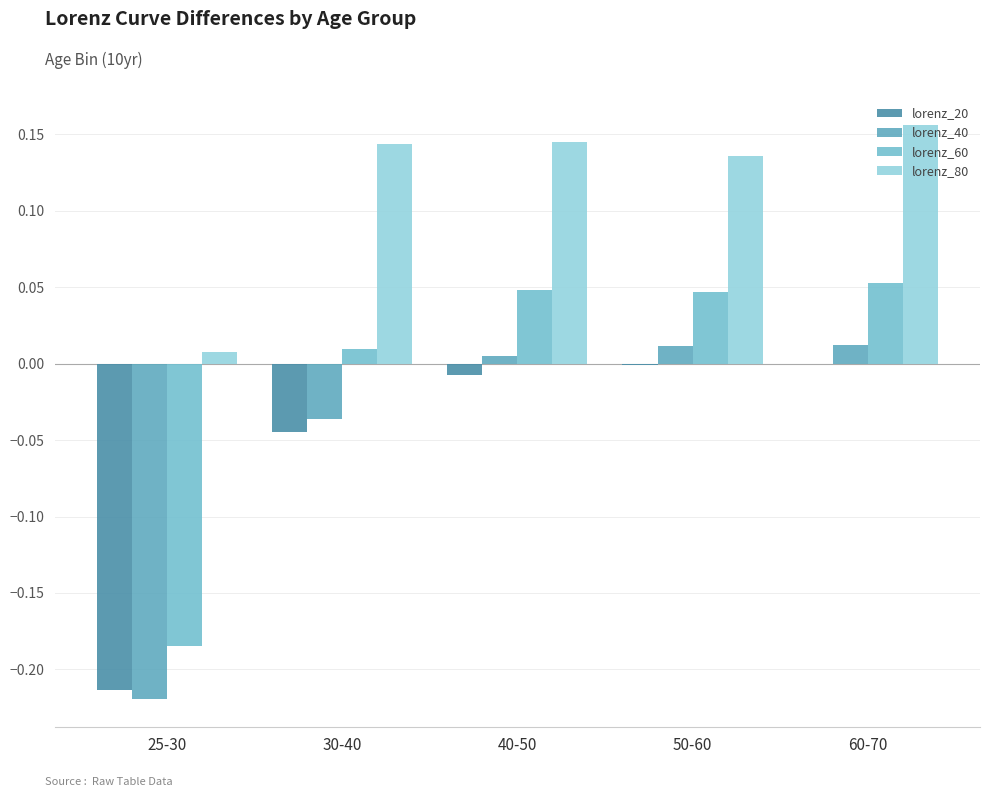

List the labels in order of lorenz_20 value, largest first.

60-70, 50-60, 40-50, 30-40, 25-30